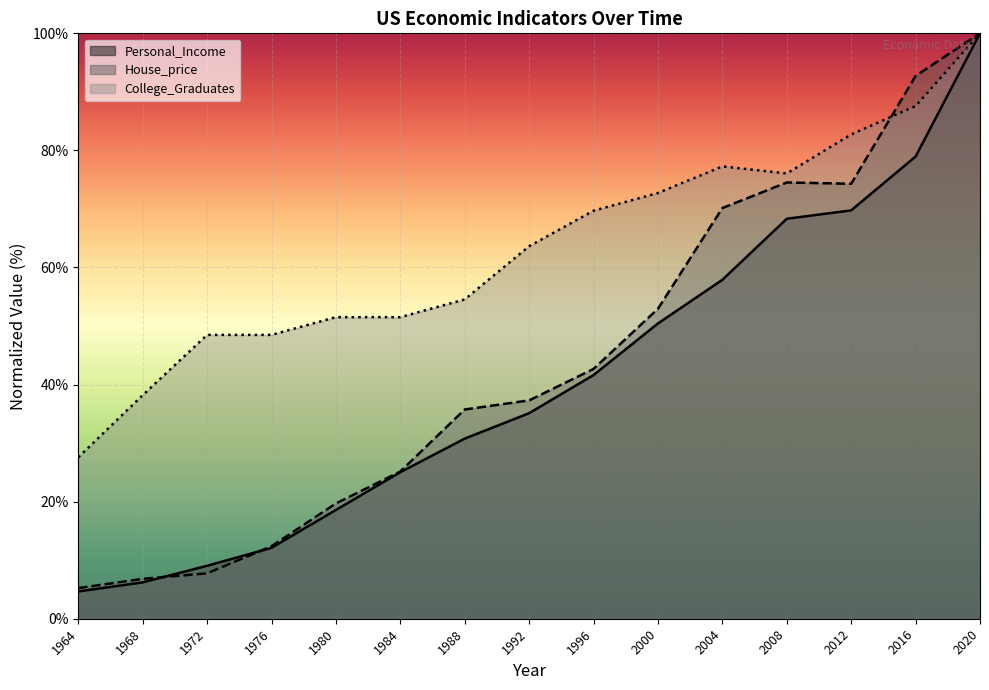

Which series has the largest total across all categories?

College_Graduates